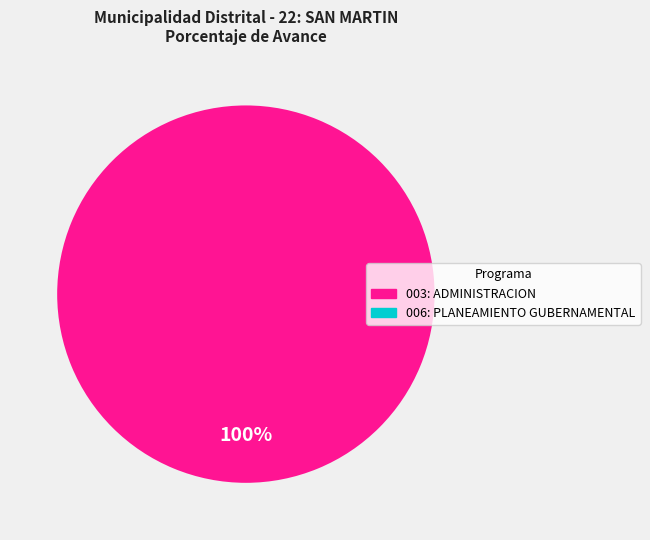

Is there a majority slice in this chart?

Yes